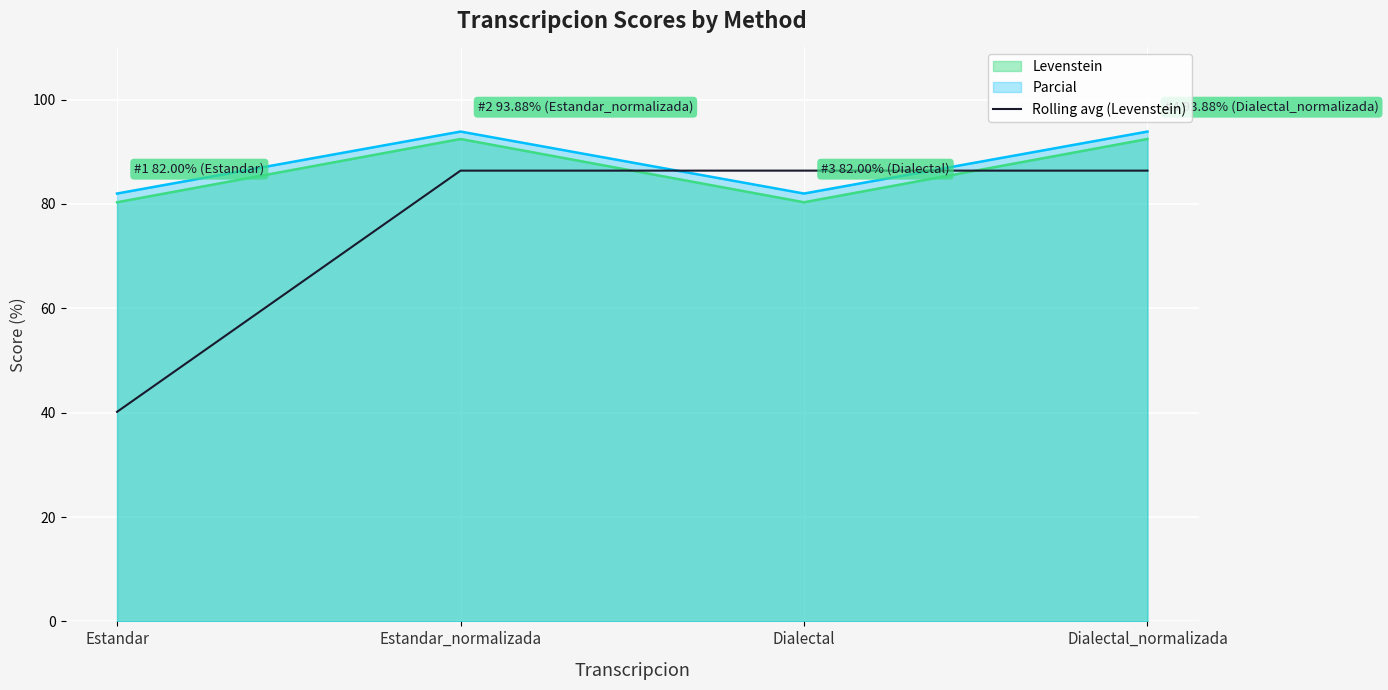

What is the value of the 3rd point from the left?

86.4